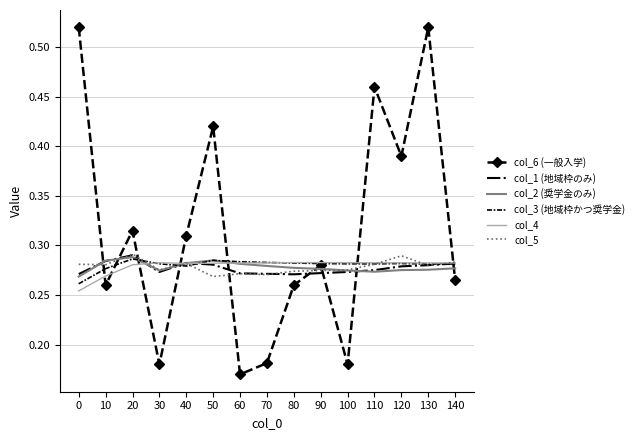

Is it true that col_3 (地域枠かつ奨学金) equals 0.5 at 140?

False